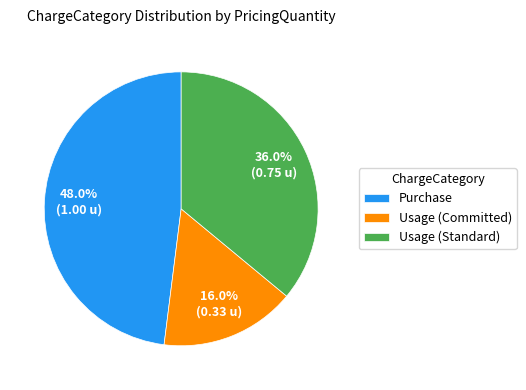

Rank the categories by value from lowest to highest.

Usage (Committed), Usage (Standard), Purchase